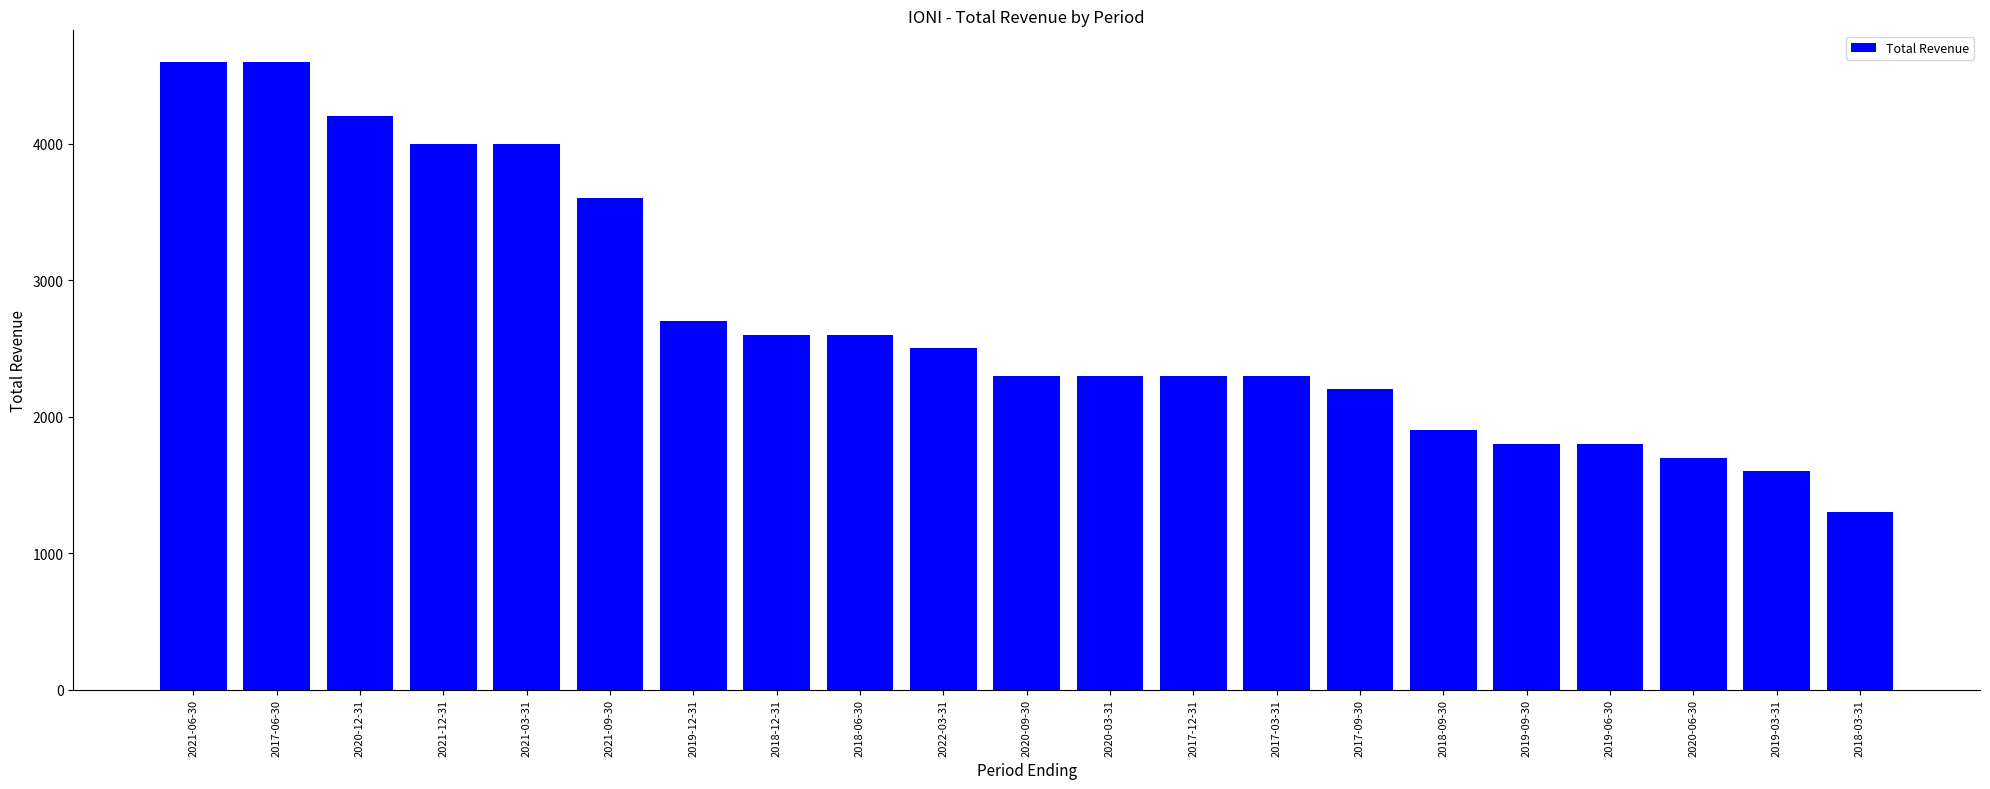

What is the smallest value displayed?

1300